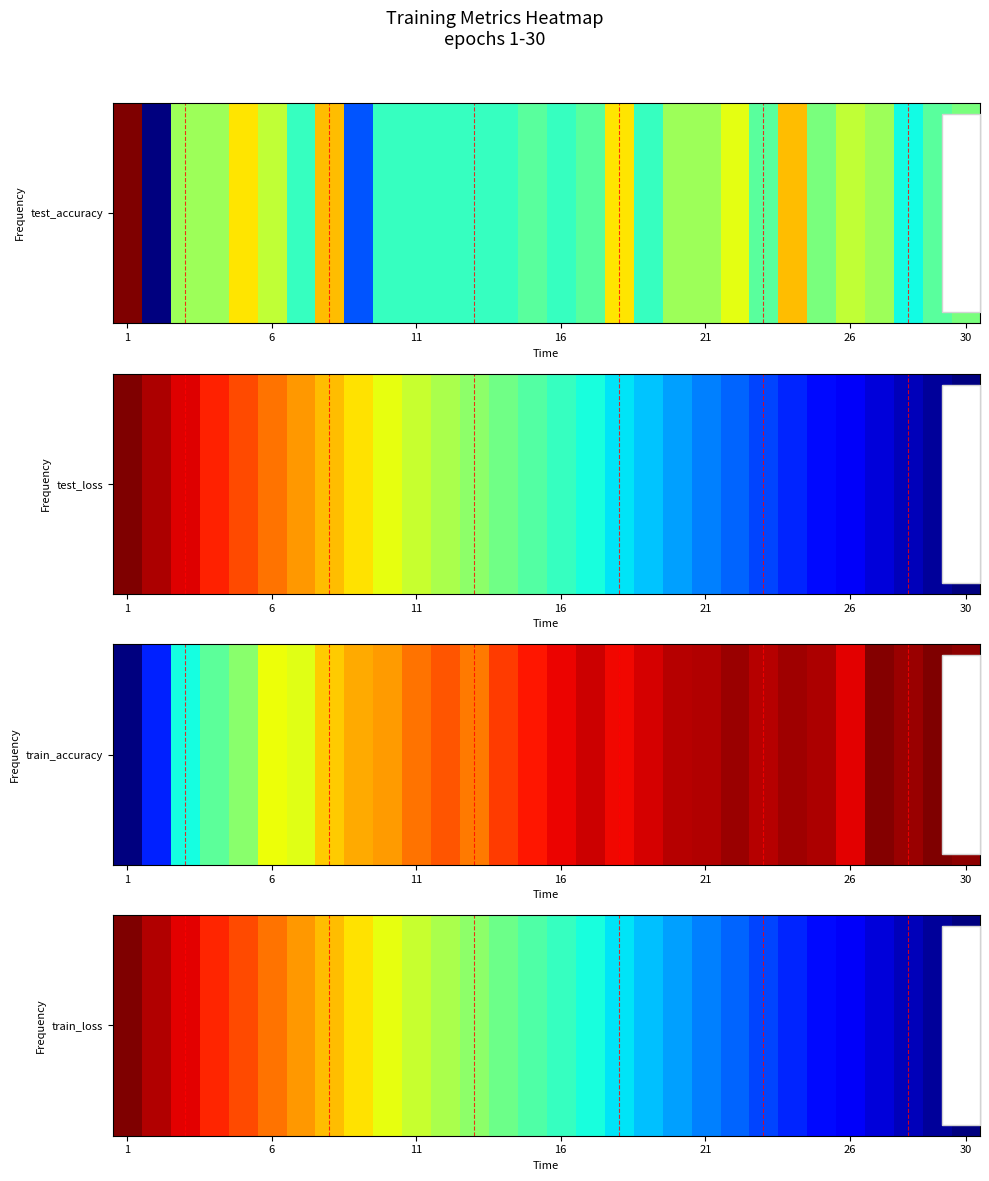

At which category does the chart reach its minimum across all series?

30